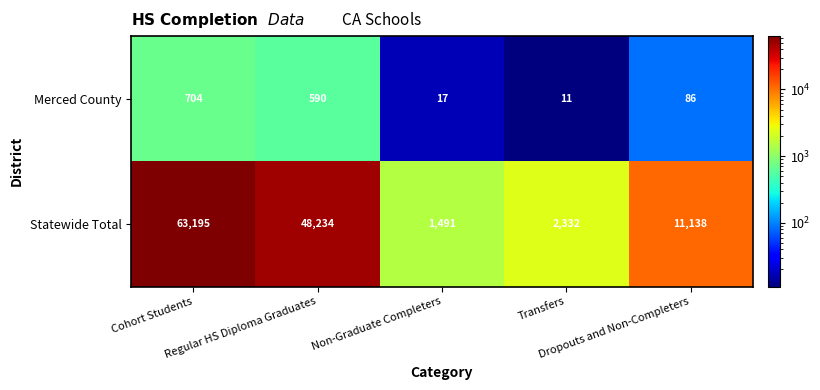

List the series in order of their peak value, highest first.

Statewide Total, Merced County